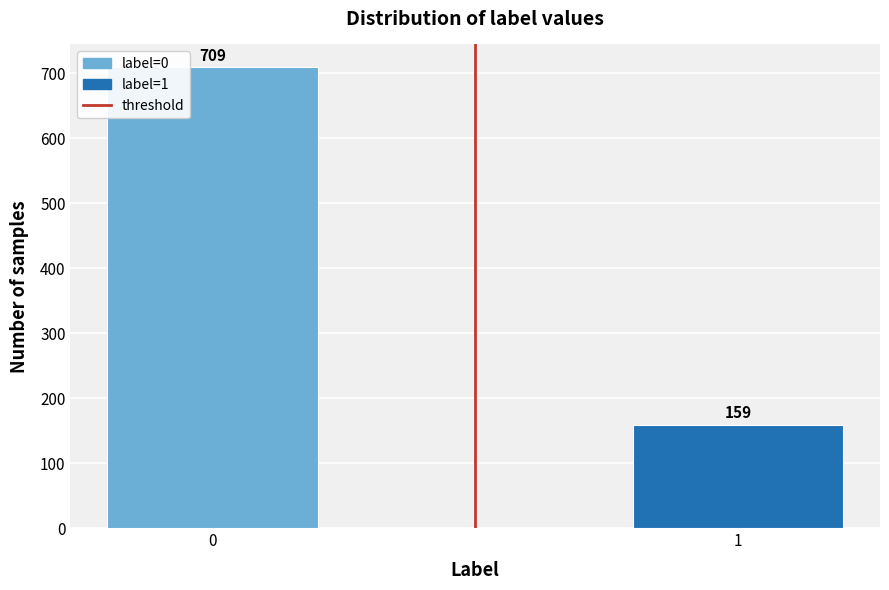

Reading left to right, what are all the values shown in this chart?

0=709	1=159